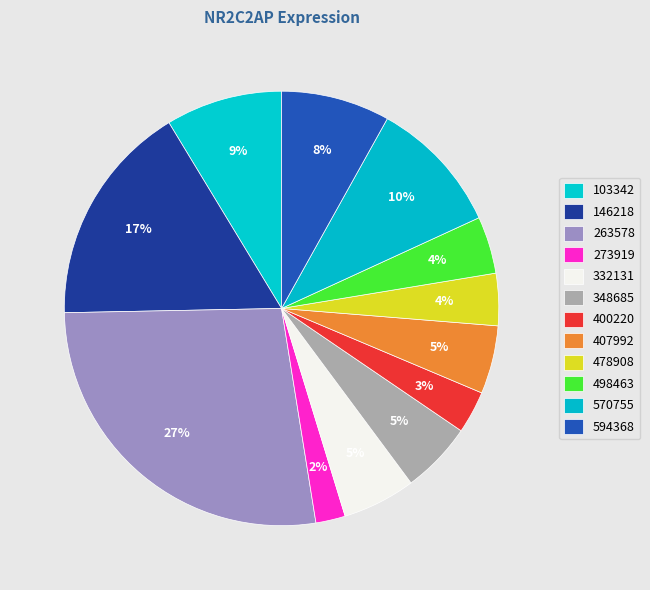

How many segments does this pie chart have?

12